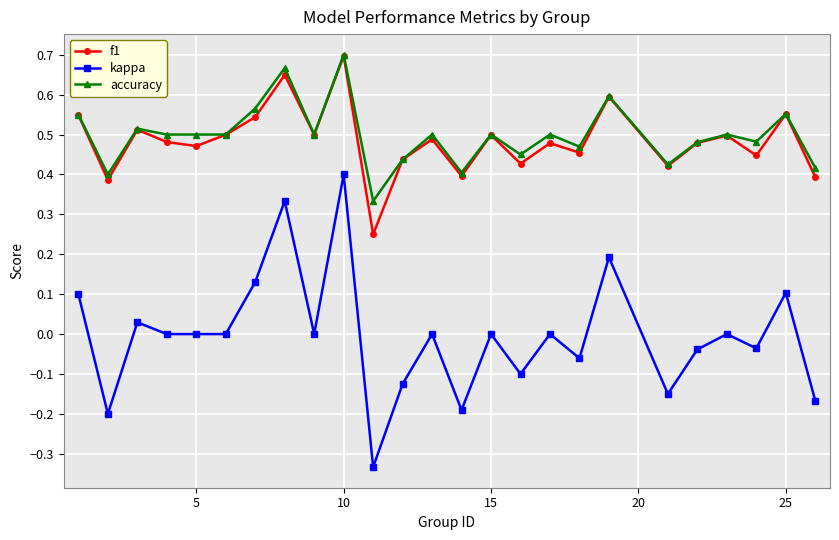

True or false: f1 has more than 0 interior local peaks.

True